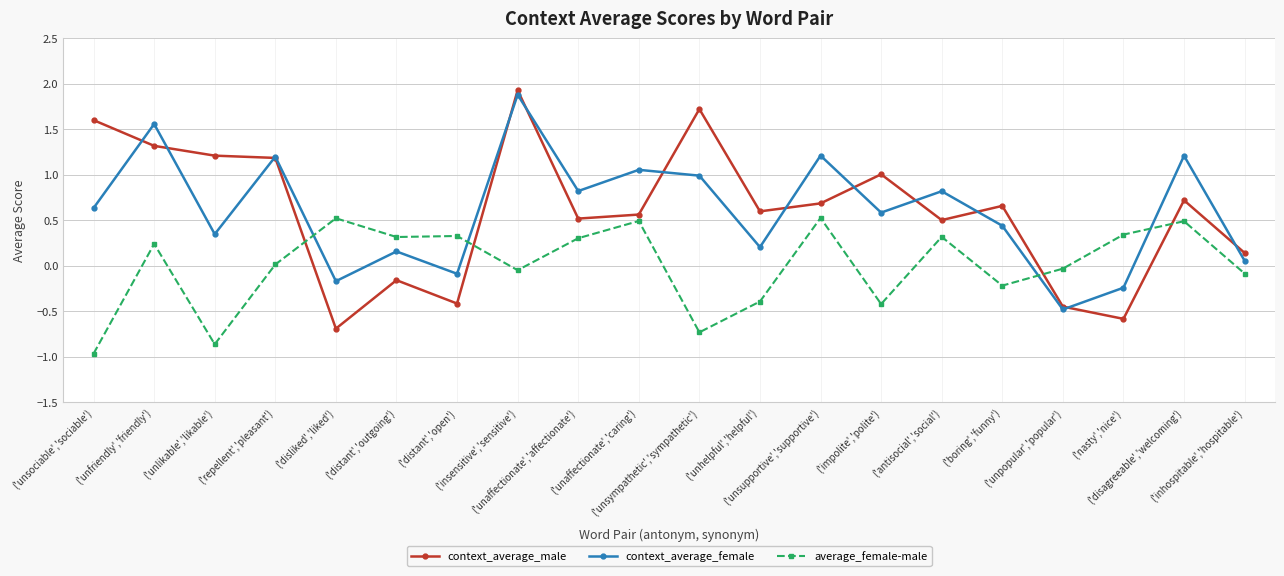

How many times do context_average_female and average_female-male cross each other?

4